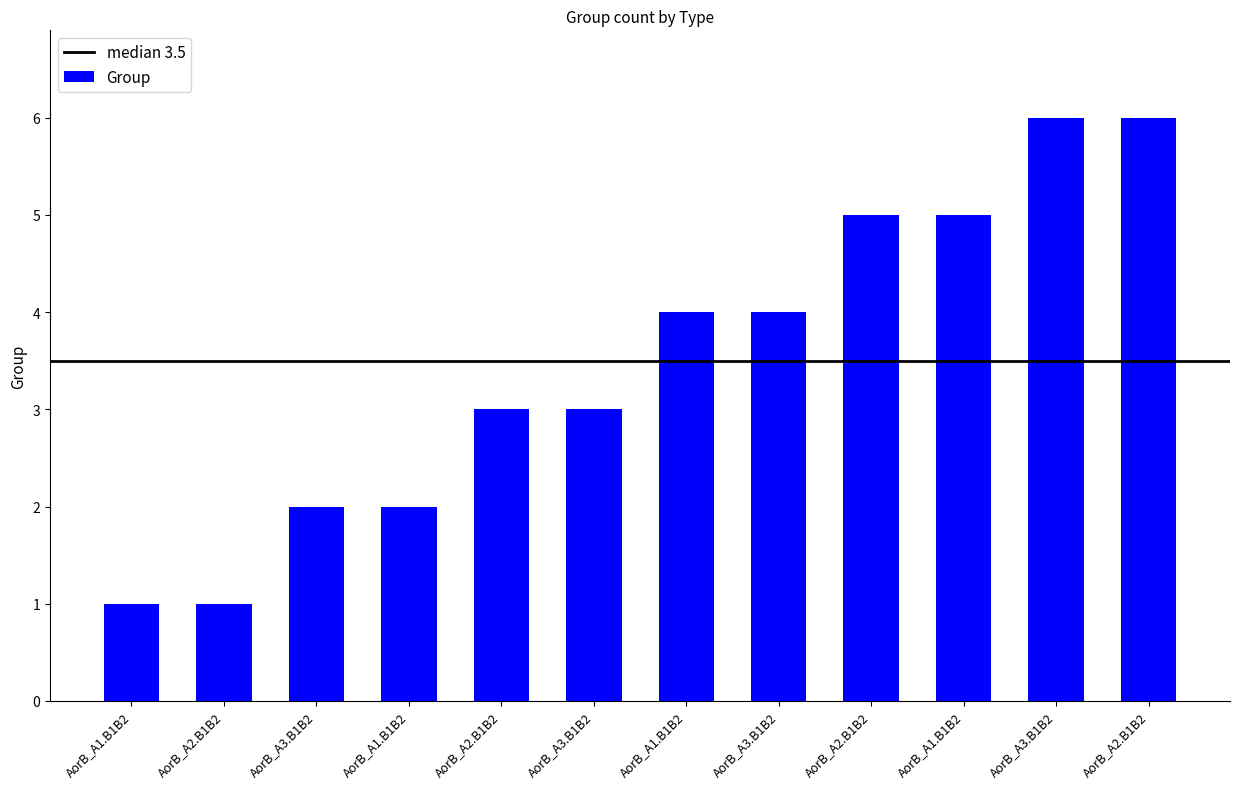

How many categories are shown in the chart?

12